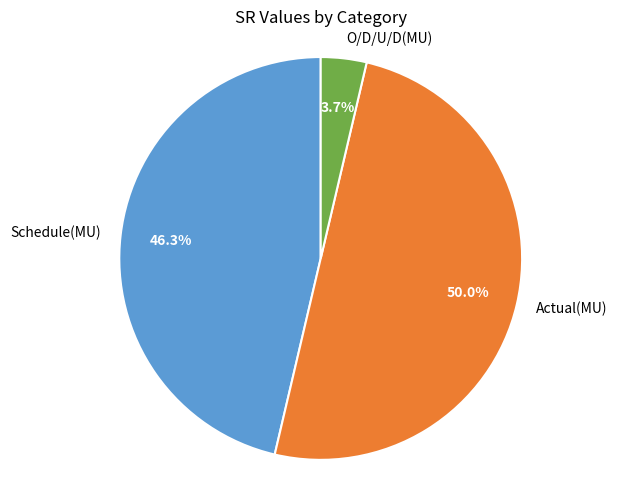

How many segments does this pie chart have?

3